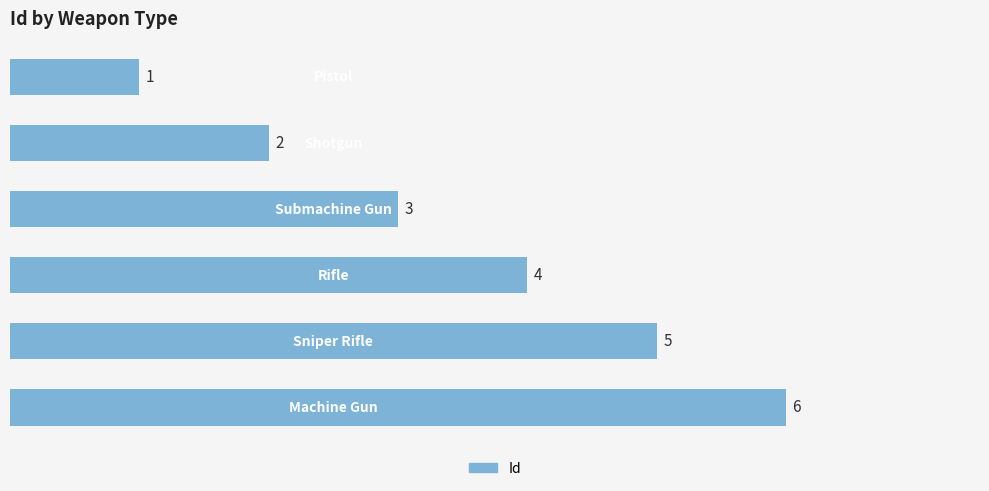

What is the sum of all values?

21